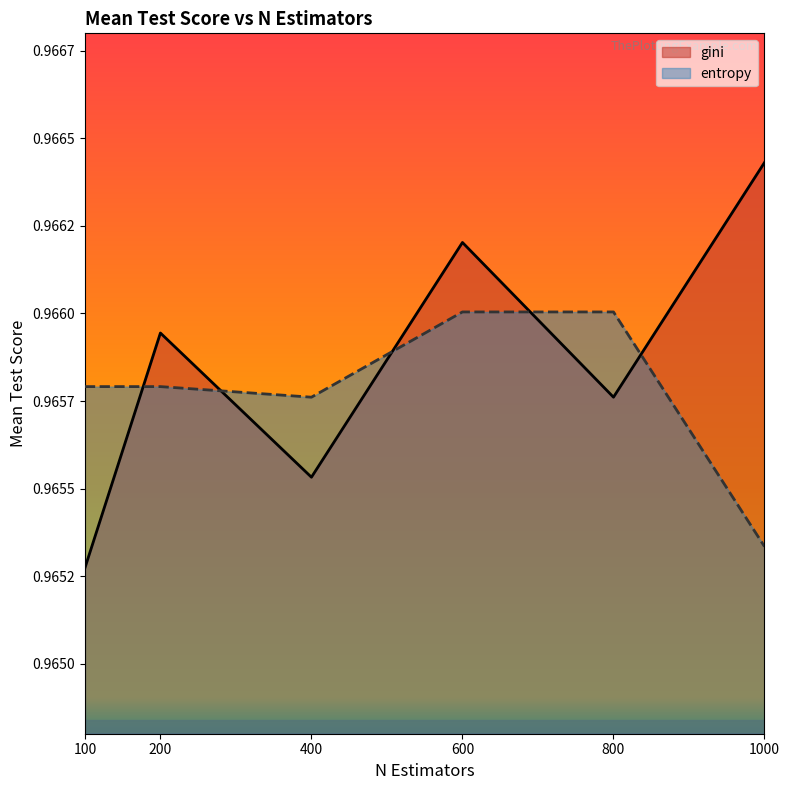

After their last crossing, which series has the higher values: entropy or gini?

gini